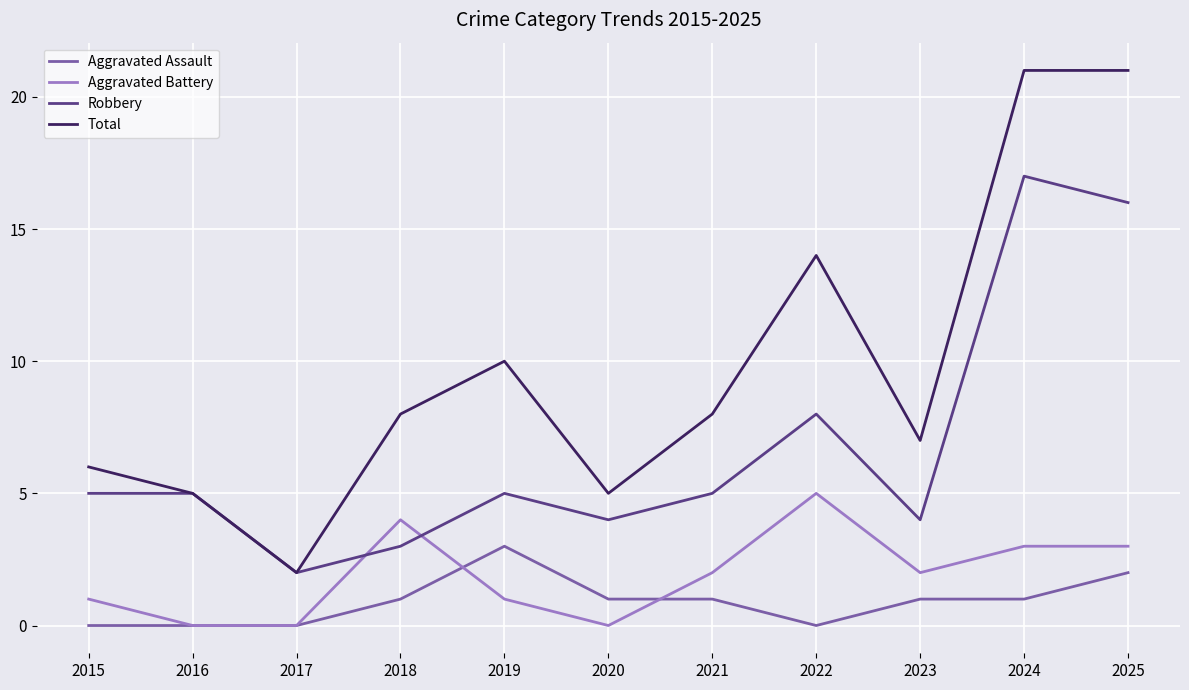

Is this an area chart (filled region under the line)?

No